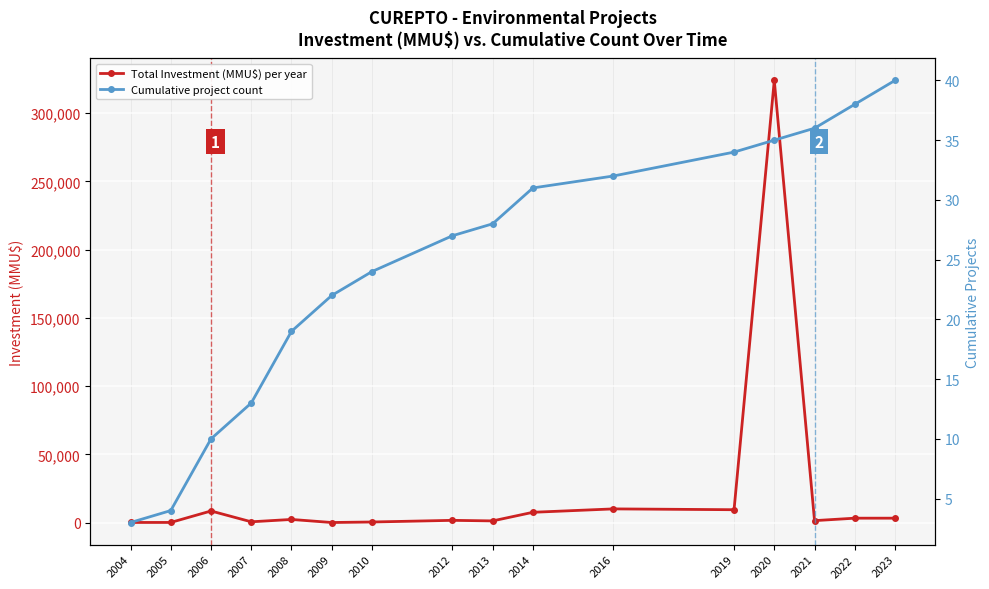

Which series has the widest spread of values?

Total Investment (MMU$) per year